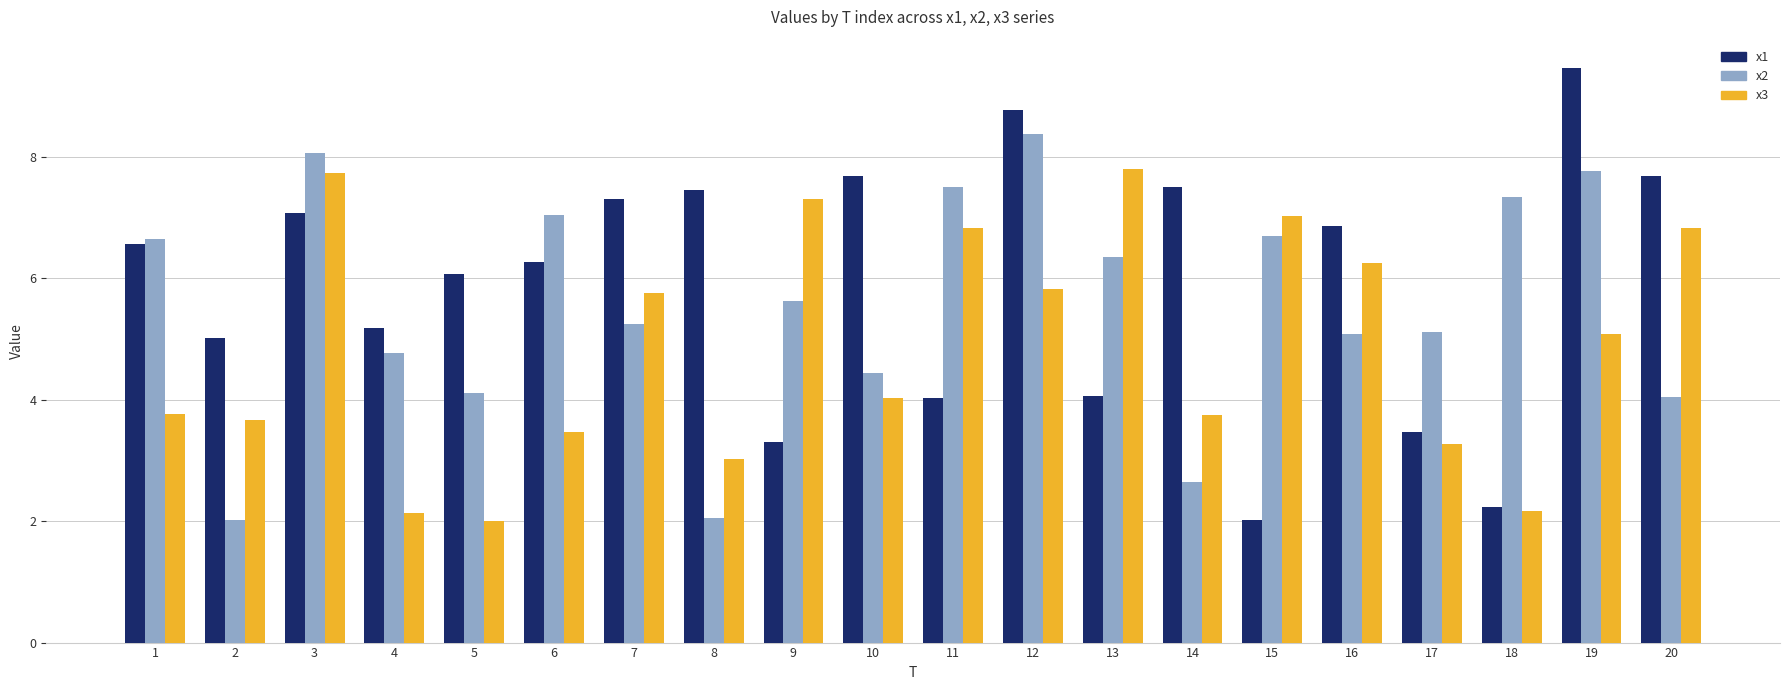

Rank the series by their maximum value, from highest to lowest.

x1, x2, x3